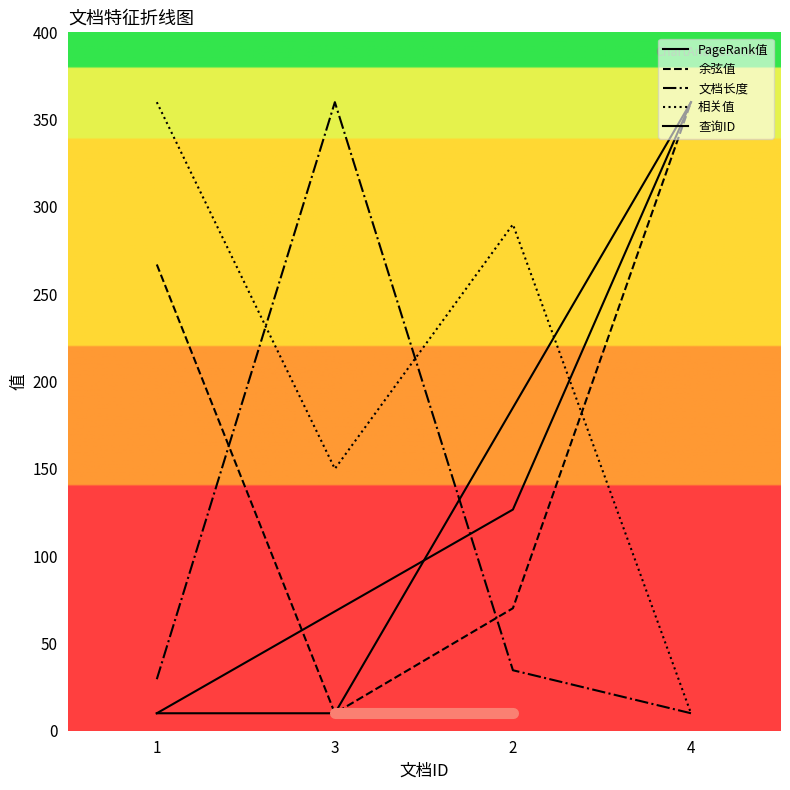

At which label is PageRank值 closest to 184?

2